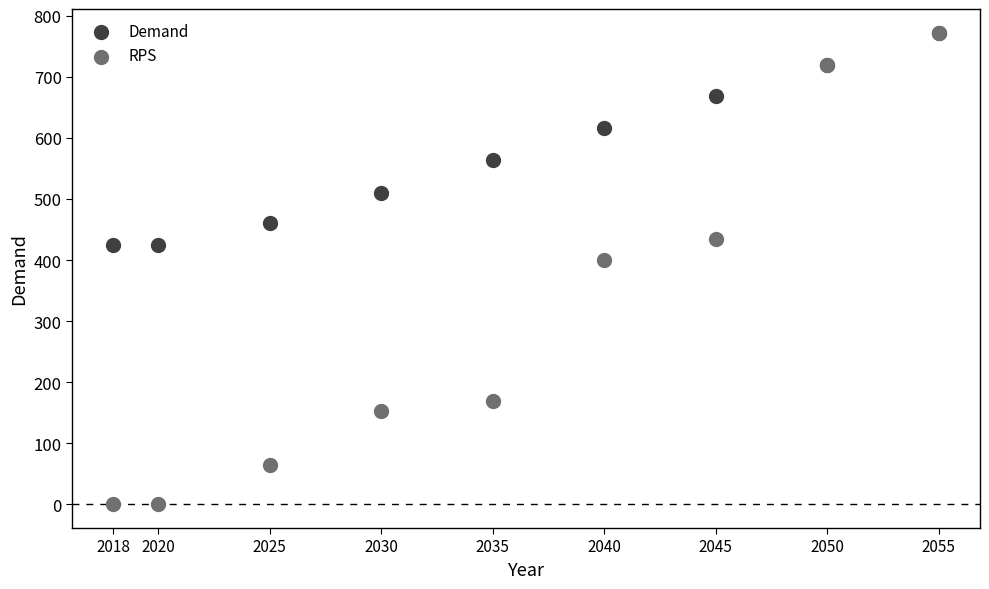

Across all series, what Y value is closest to 386?

400.9